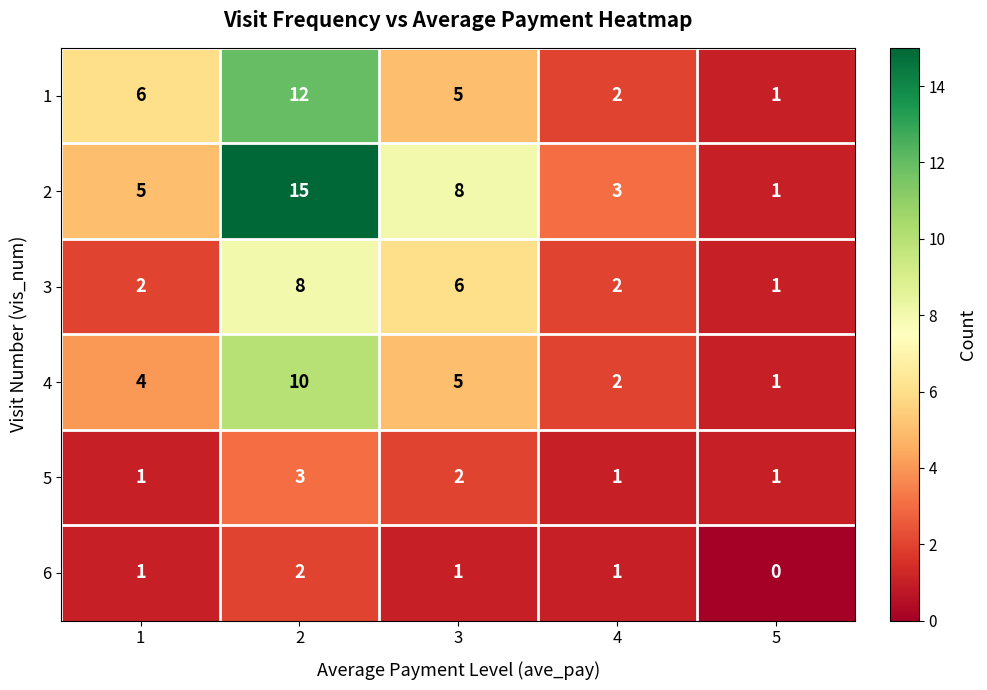

Which series has the widest spread of values?

2